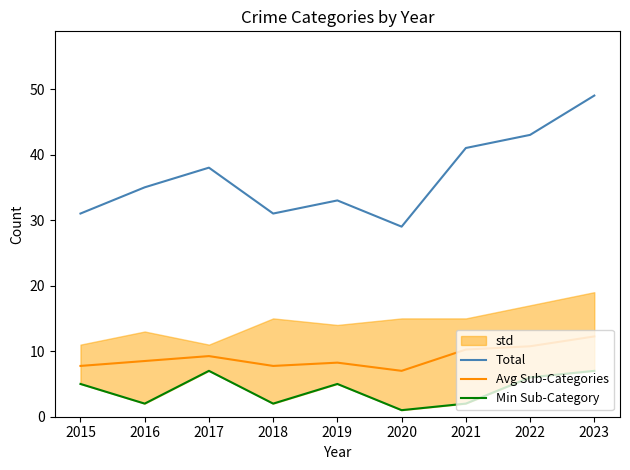

Rank the categories by Min Sub-Category value from lowest to highest.

2020, 2016, 2018, 2021, 2015, 2019, 2022, 2017, 2023